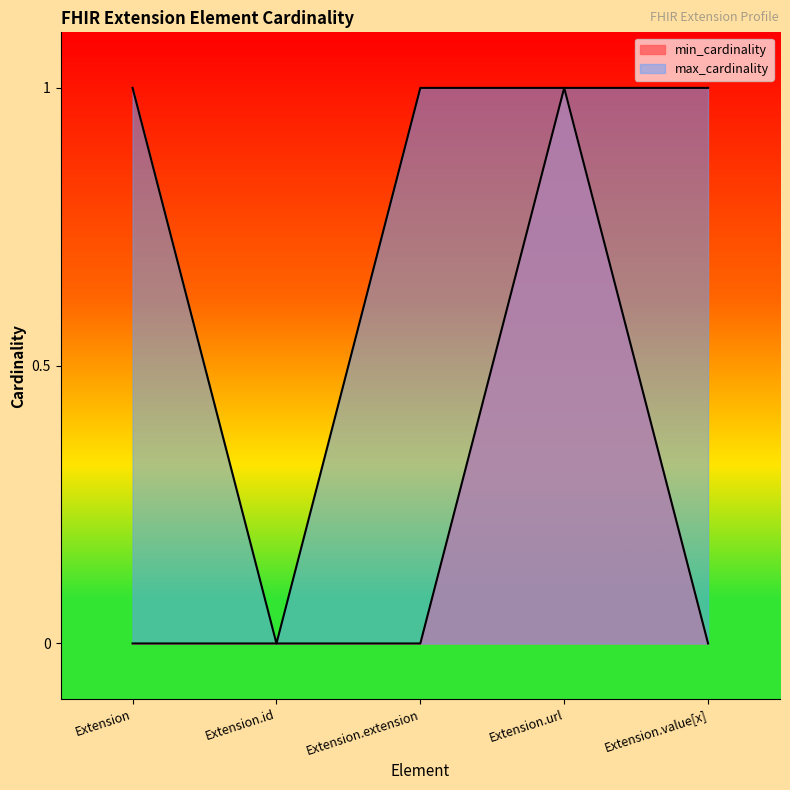

True or false: min_cardinality and max_cardinality intersect in this chart.

False